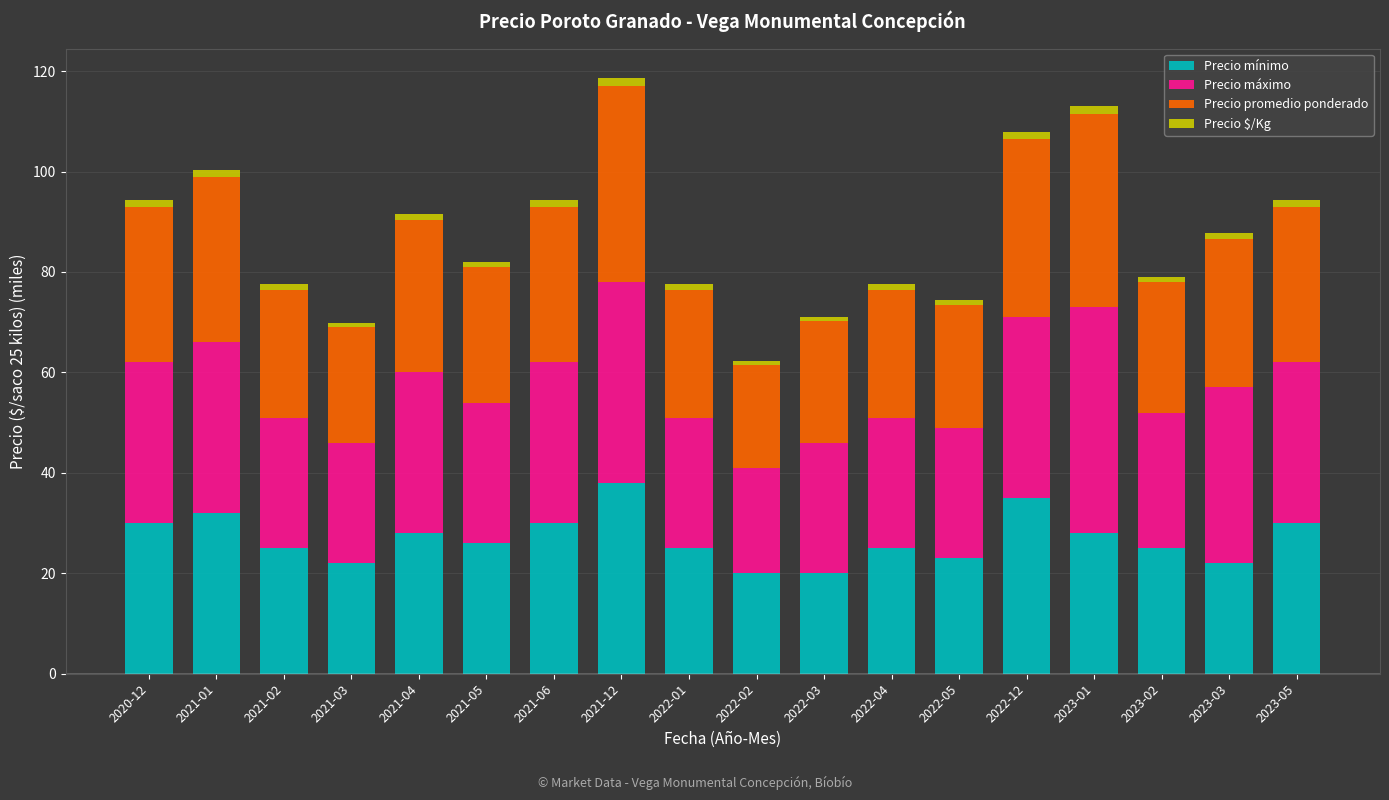

What is the difference between the second highest and minimum values in the Precio mínimo series?

15.0